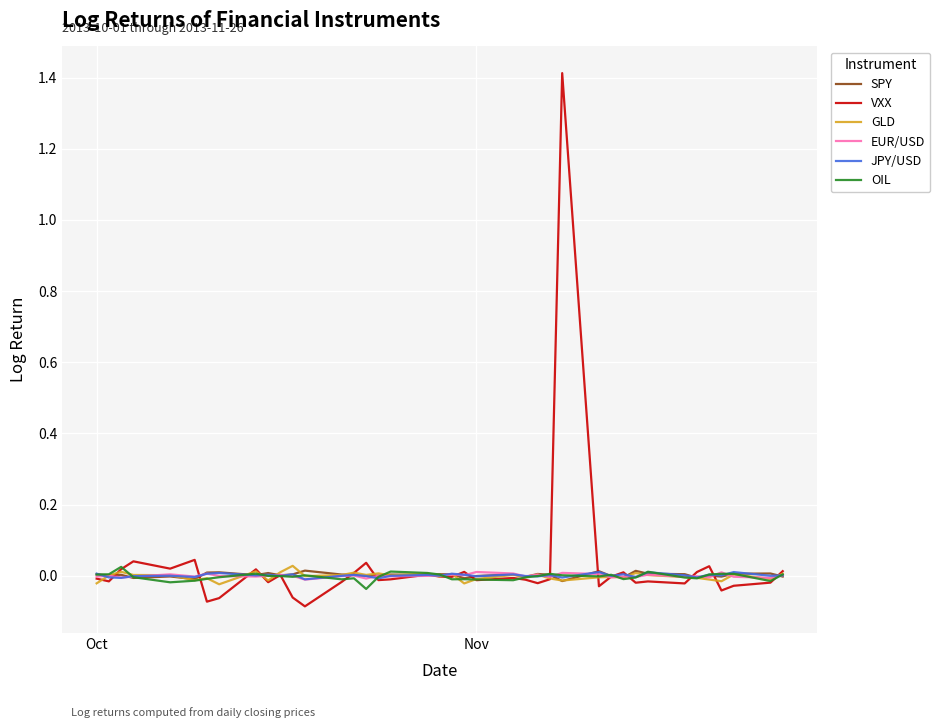

Which series has the widest spread of values?

VXX